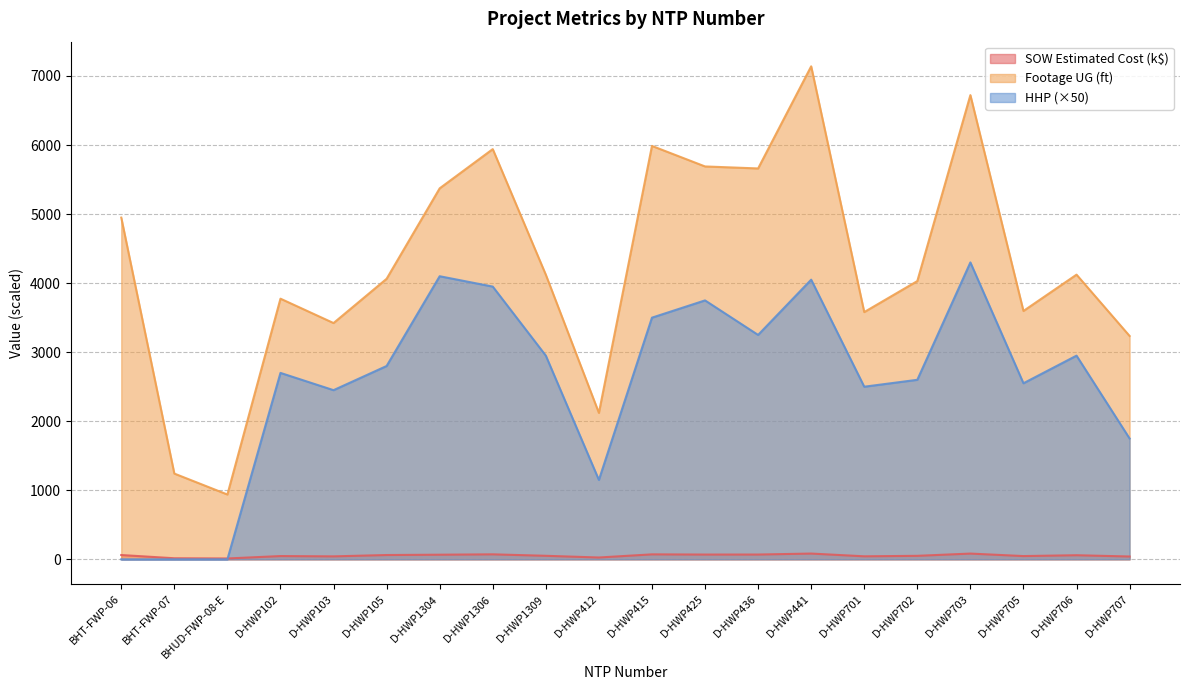

In HHP, how many points are higher than both neighbors (excluding endpoints)?

6